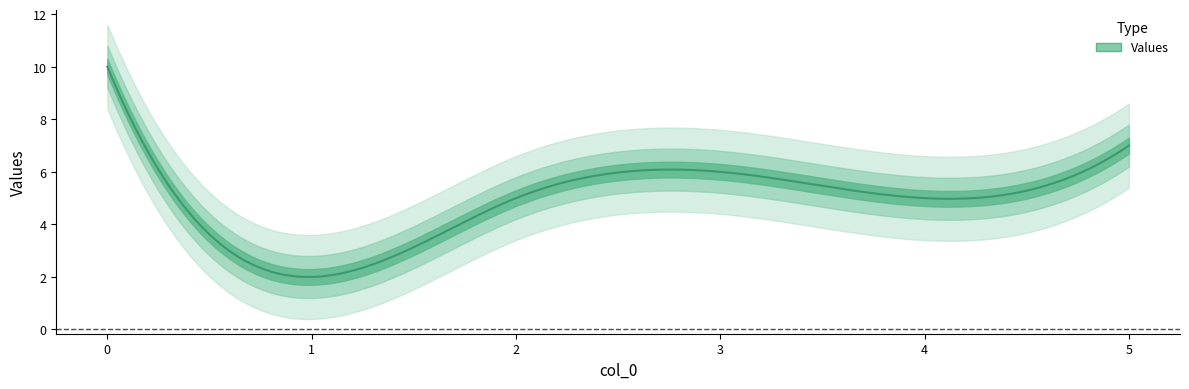

The value at 1 is 1. True or false?

False